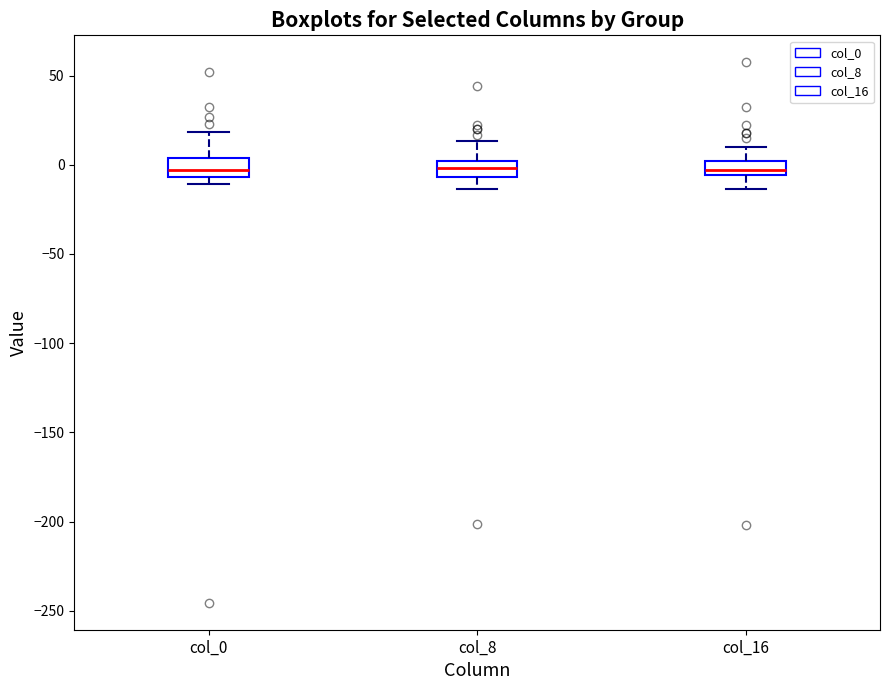

Reading left to right, read every box against the y-axis: the position of its median line, the range the box covers, and the ends of its whiskers. The values are not printed on the chart, so give them approximately, as read against the axis.

col_0: median -5 (inside the box), box -5 to 5, whiskers -10 to 20
col_8: median 0 (inside the box), box -5 to 0, whiskers -15 to 15
col_16: median -5 (inside the box), box -5 to 0, whiskers -15 to 10